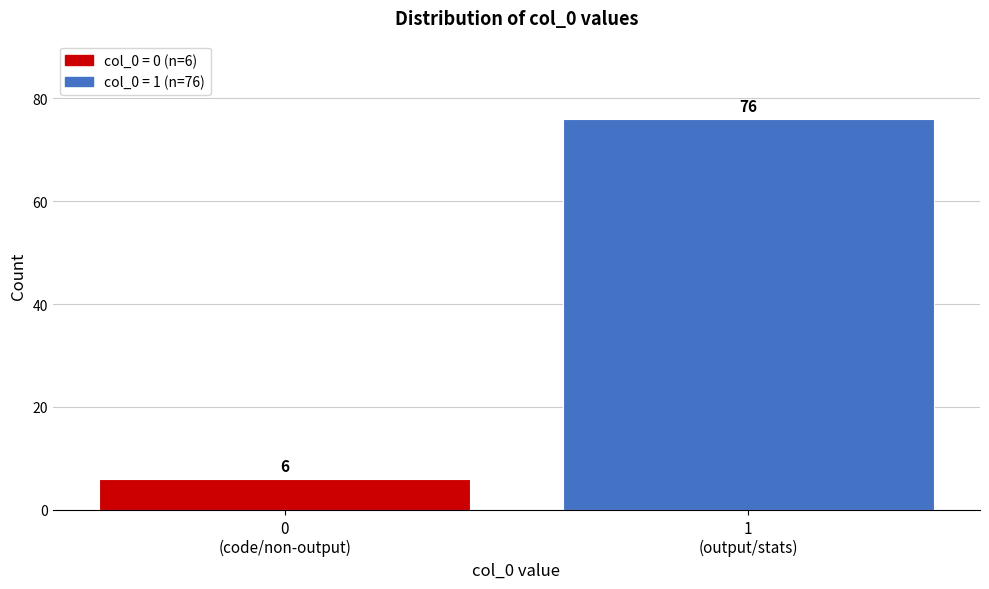

Reading left to right, extract all data points from this chart.

6	76